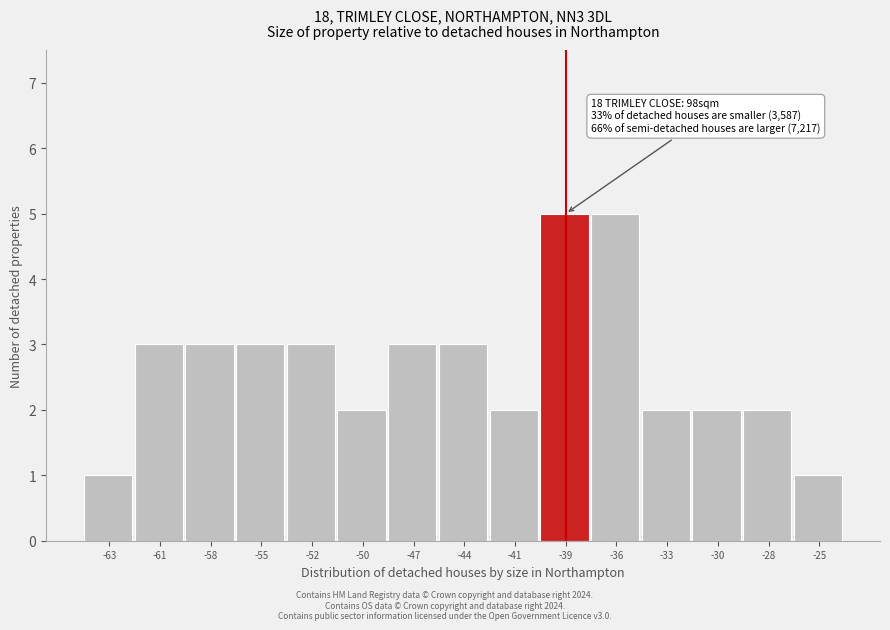

Reading left to right, transcribe all the data shown in this chart.

-63=1	-61=3	-58=3	-55=3	-52=3	-50=2	-47=3	-44=3	-41=2	-39=5	-36=5	-33=2	-30=2	-28=2	-25=1